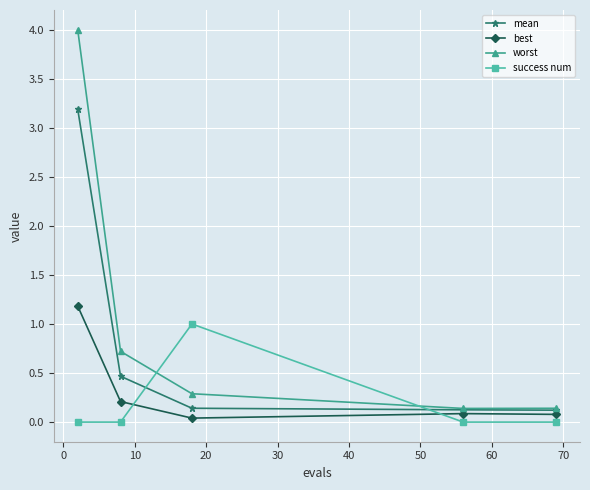

How many lines are shown in the chart?

4